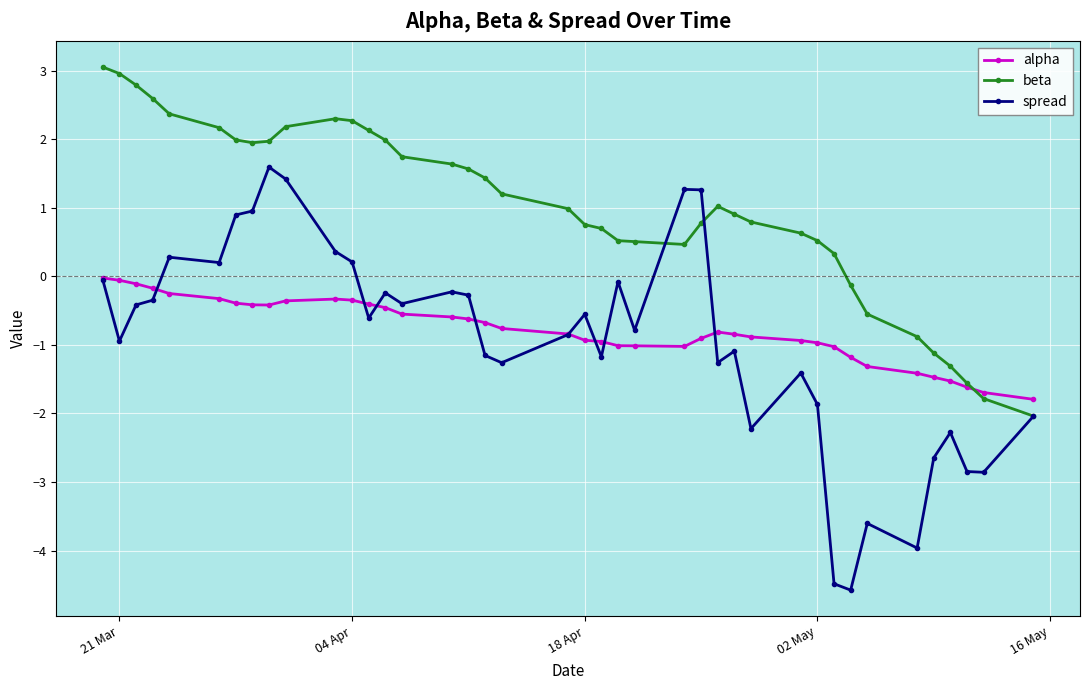

Which series has the largest total across all categories?

beta